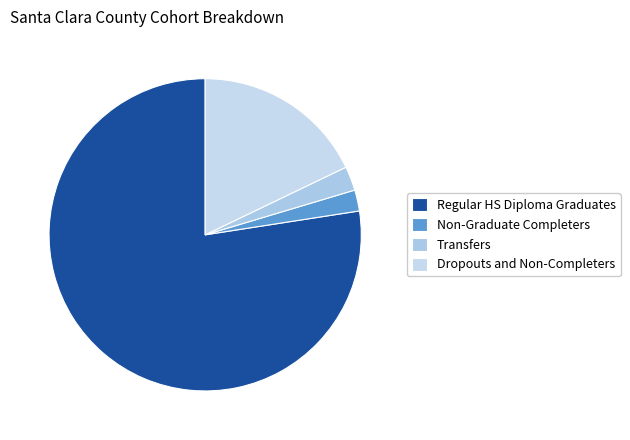

Approximately how many times larger is the value at Dropouts and Non-Completers compared to Transfers?

7.1